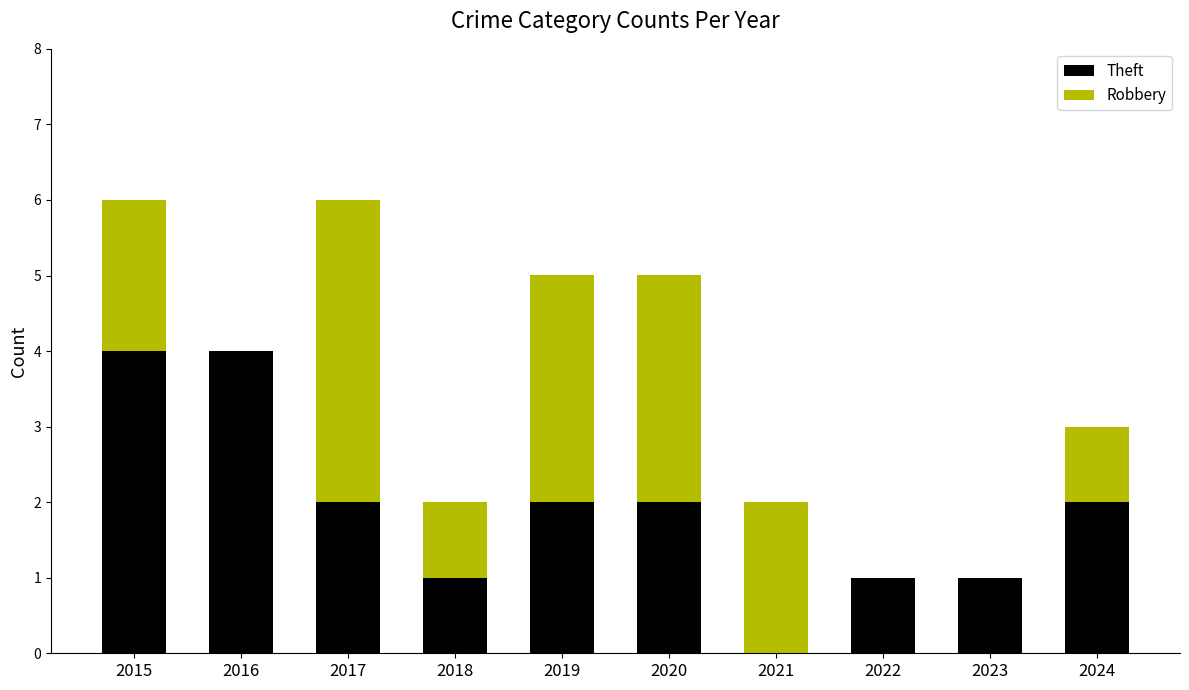

Reading left to right, what are the values for Theft?

2015=4	2016=4	2017=2	2018=1	2019=2	2020=2	2021=0	2022=1	2023=1	2024=2